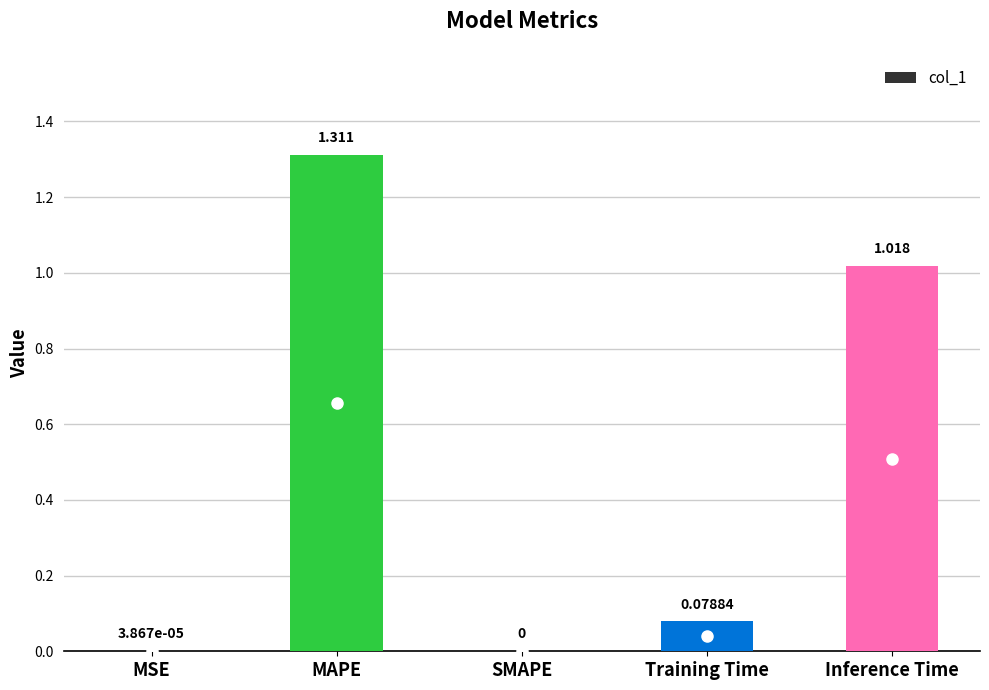

At which label is the value closest to 0?

SMAPE